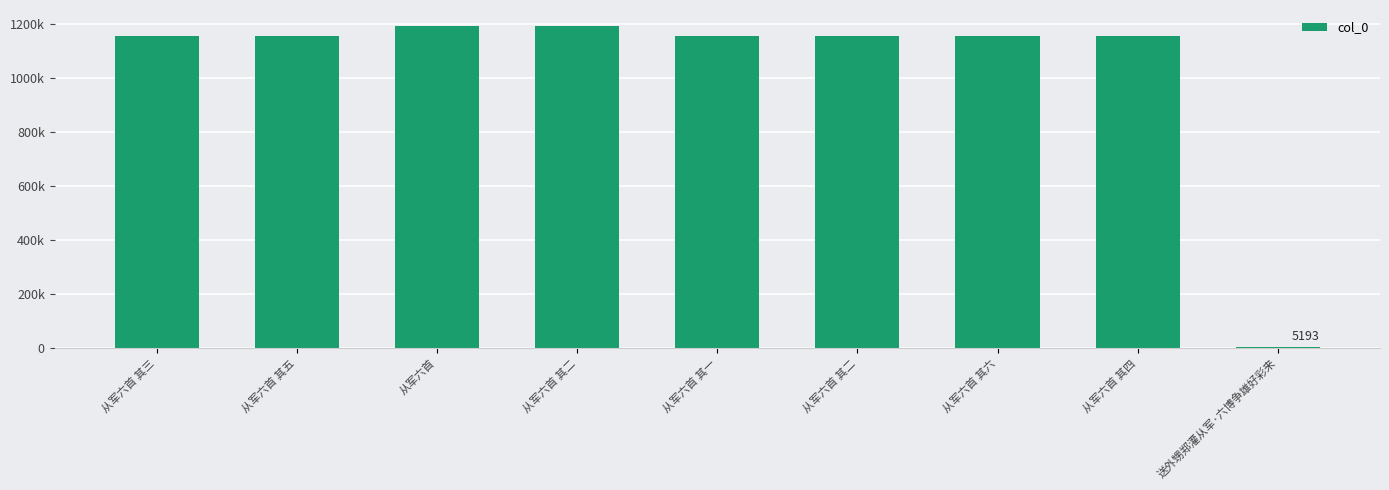

Does the chart contain any negative values?

No